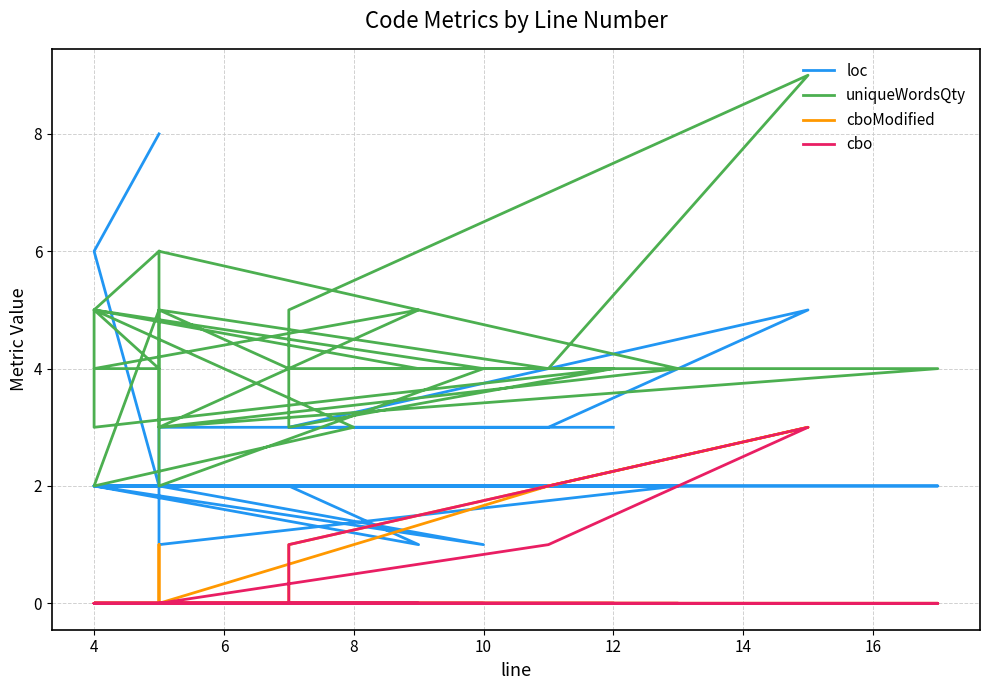

What is the label of the 5th point from the left?

10